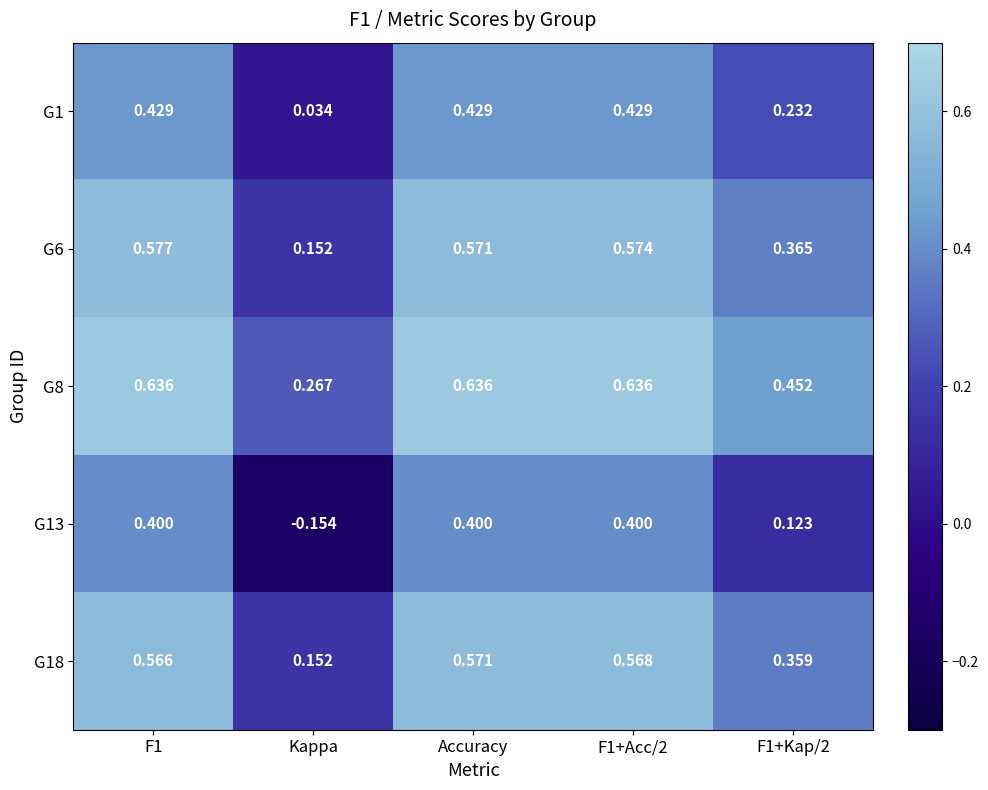

How many series are shown in this chart?

5